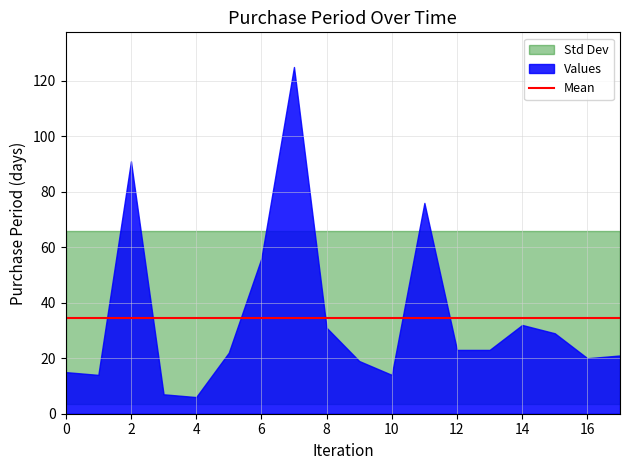

What is the value of the 12th point from the left?

76